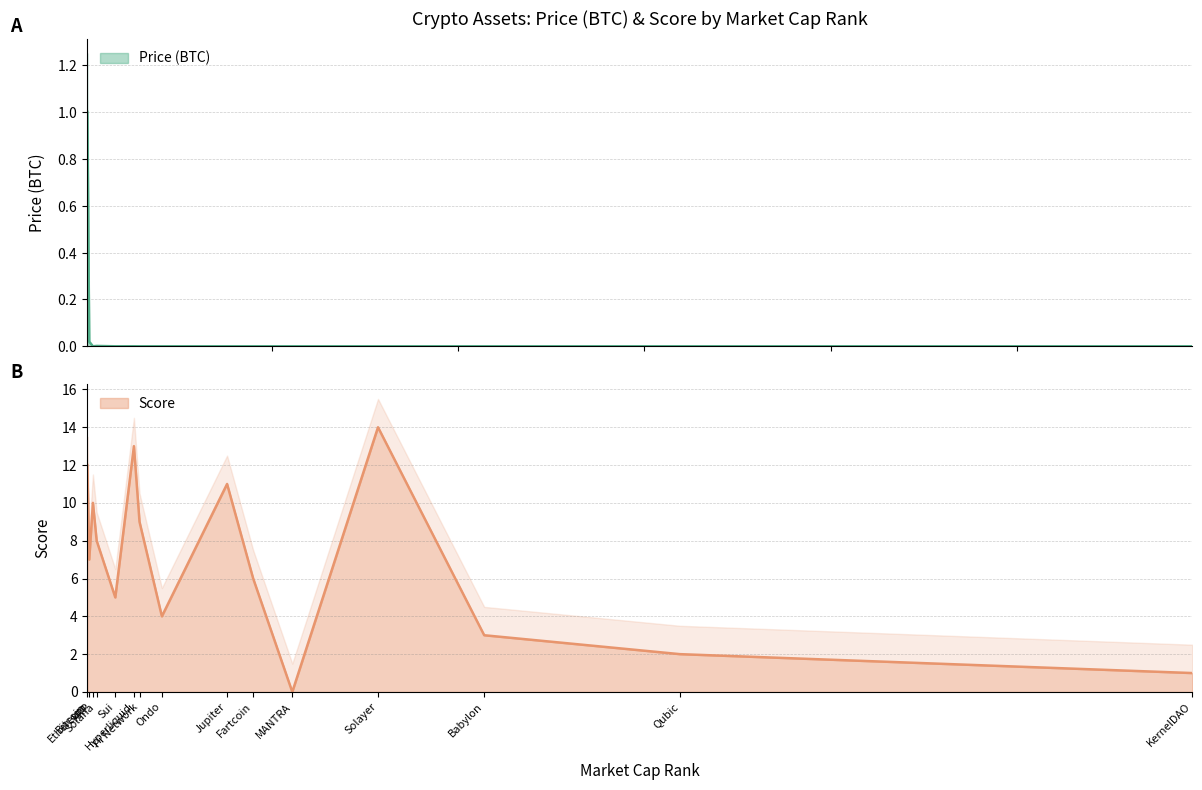

At which category is the sum across all series the highest?

Solayer